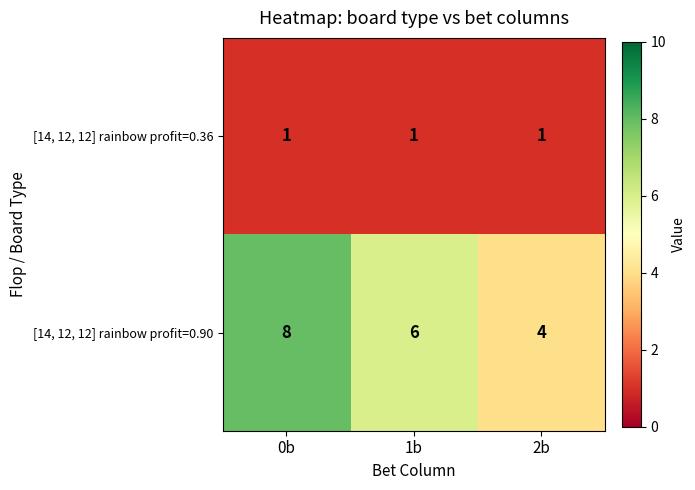

Rank the series at 2b from lowest to highest value.

[14, 12, 12] rainbow profit=0.36, [14, 12, 12] rainbow profit=0.90